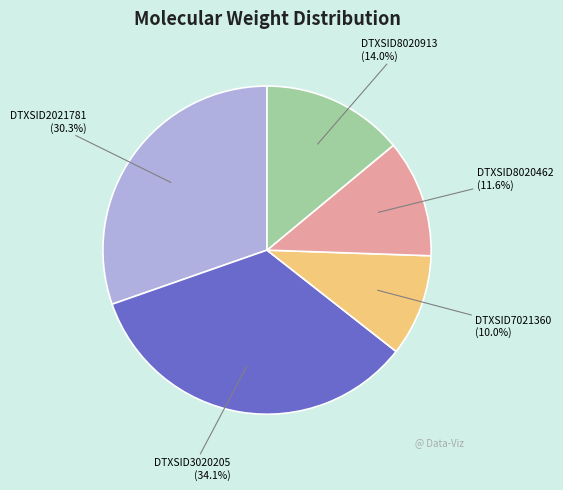

True or false: DTXSID7021360 accounts for 4% of the total.

False